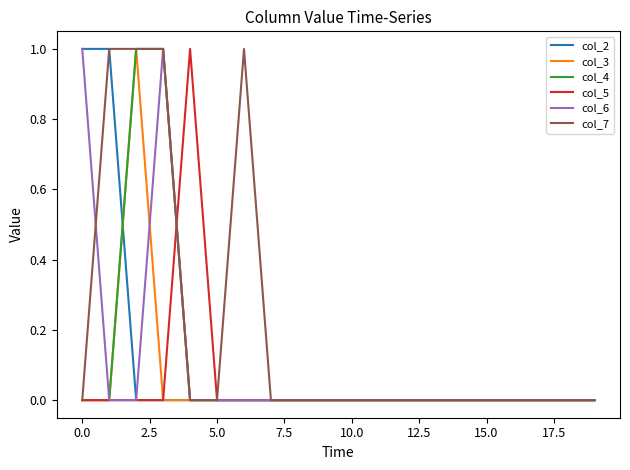

Which series has the largest total across all categories?

col_7